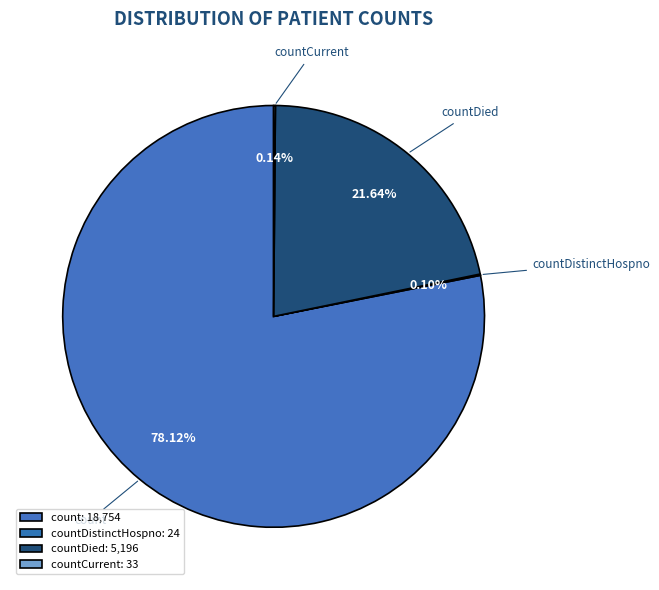

To the nearest percent, what is the difference between the largest and smallest slice percentages?

78%